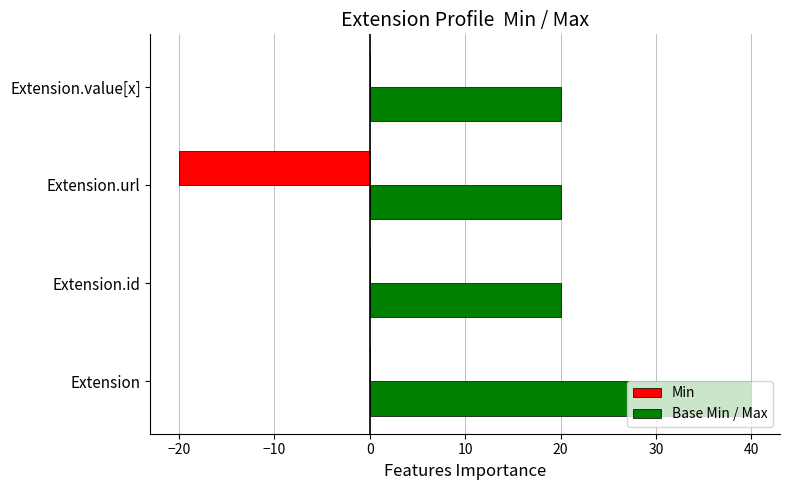

Between Extension.id and Extension.url, which series saw the biggest shift?

Min